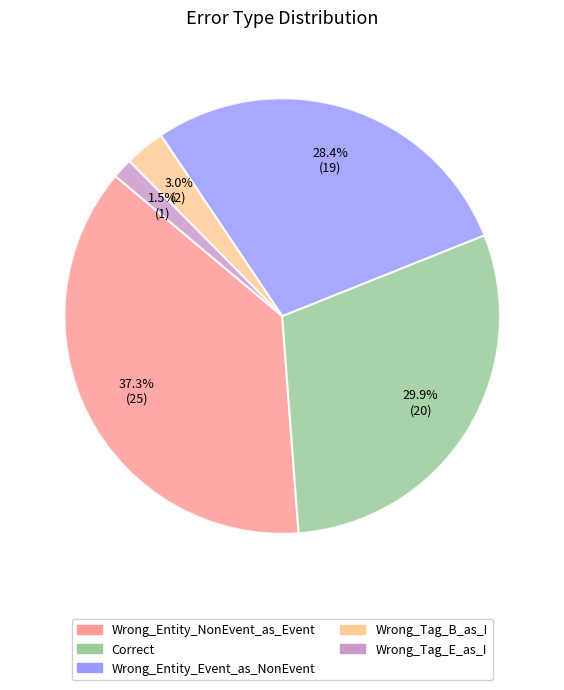

Rank the categories by value from lowest to highest.

Wrong_Tag_E_as_I, Wrong_Tag_B_as_I, Wrong_Entity_Event_as_NonEvent, Correct, Wrong_Entity_NonEvent_as_Event